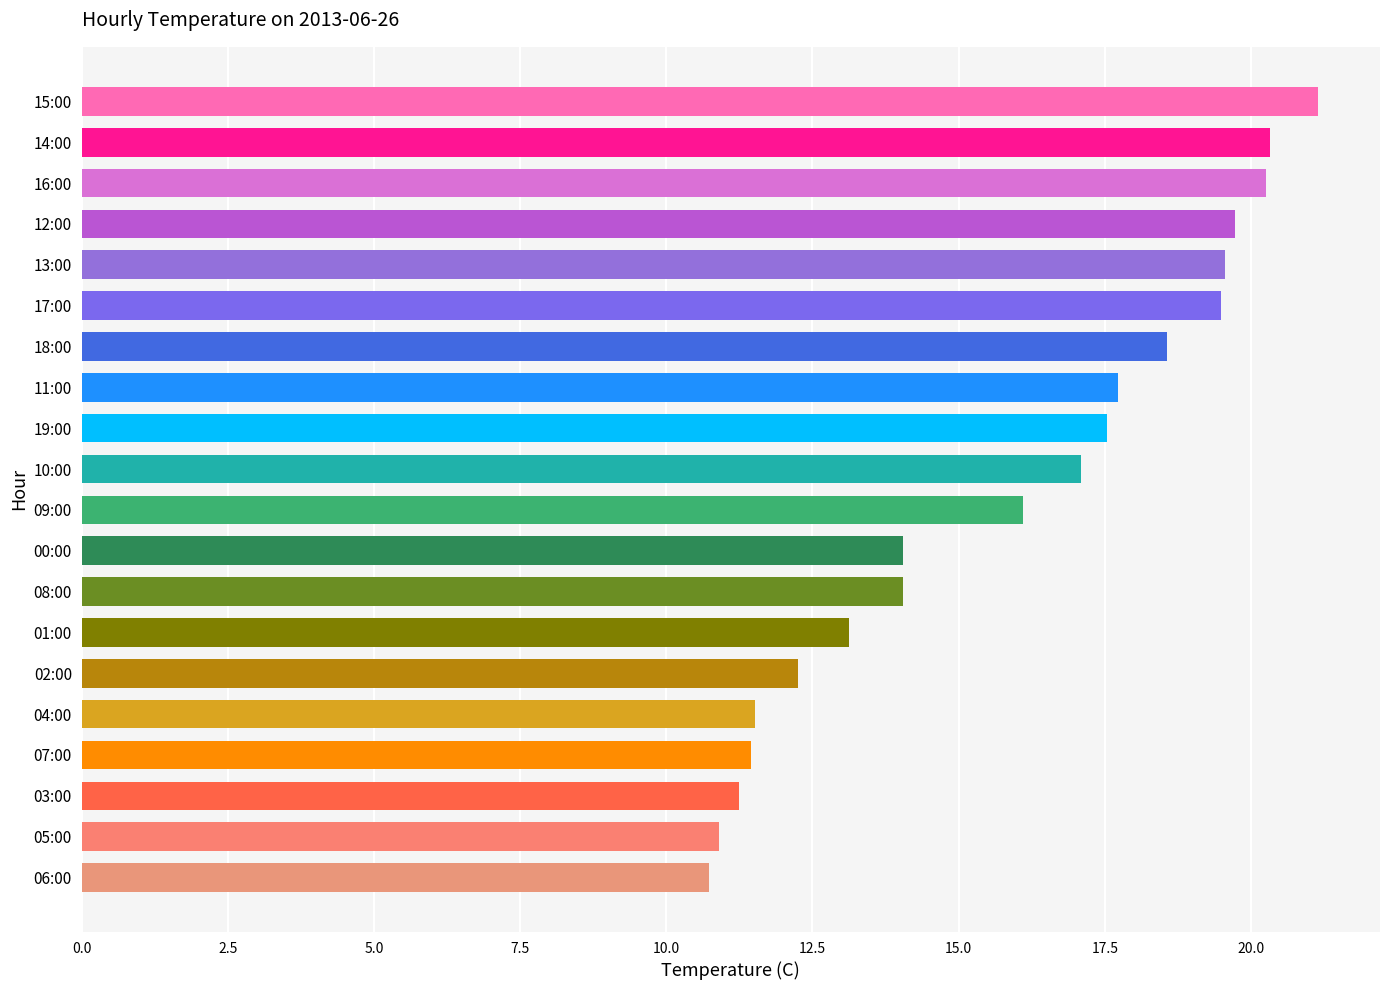

What is the label of the 1st bar from the top?

15:00